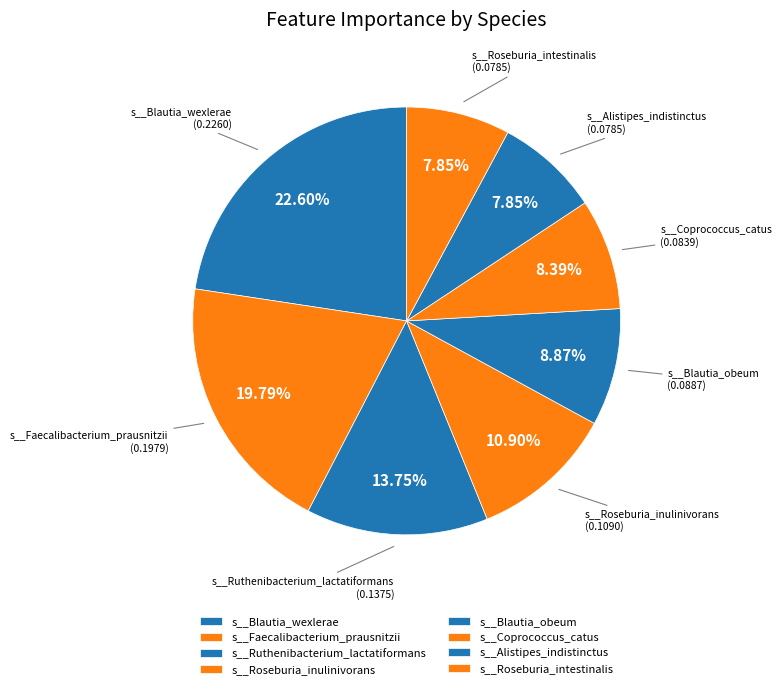

Is there a majority slice in this chart?

No